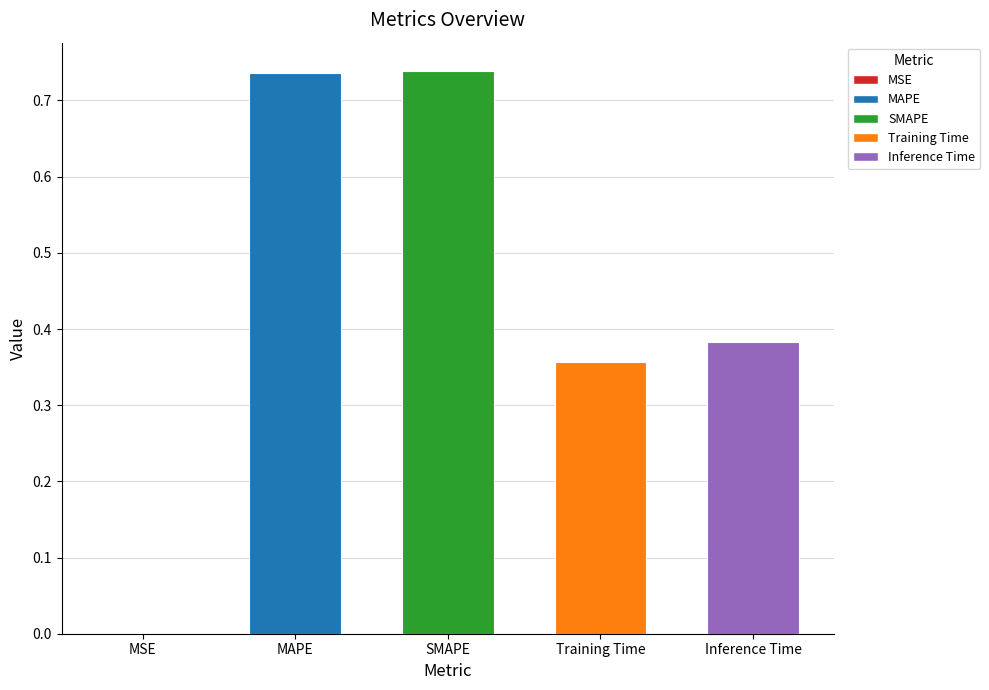

The value at Training Time is 0.5. True or false?

False